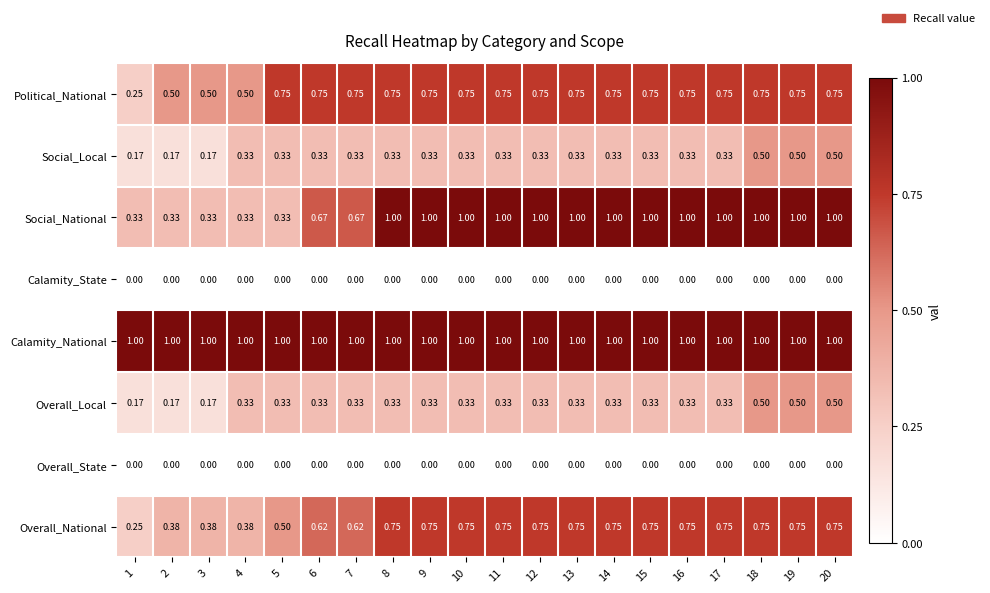

Which series has the widest spread of values?

Social_National